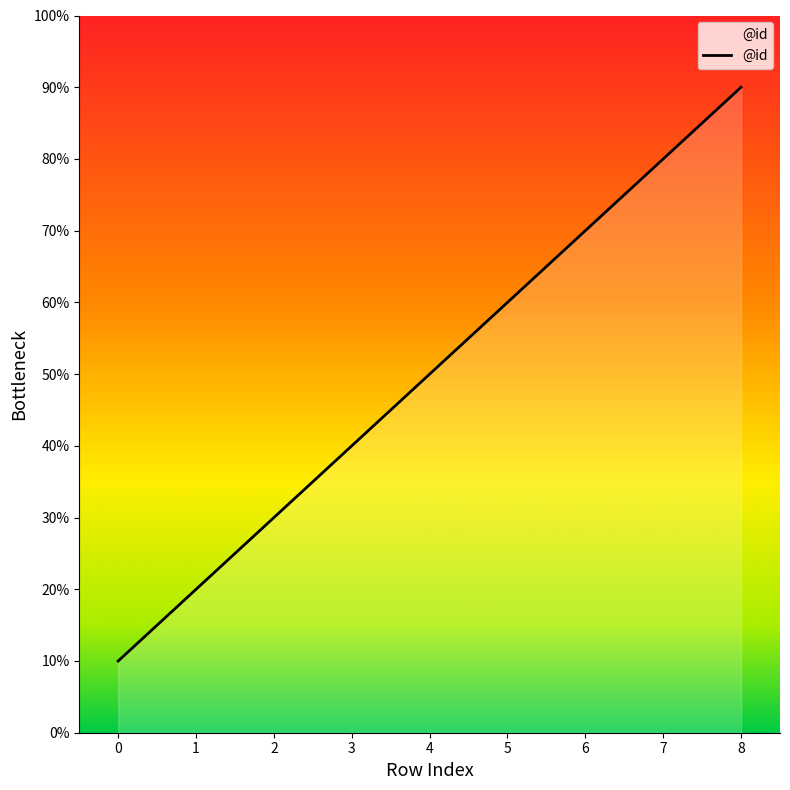

Does the chart have visible grid lines?

No